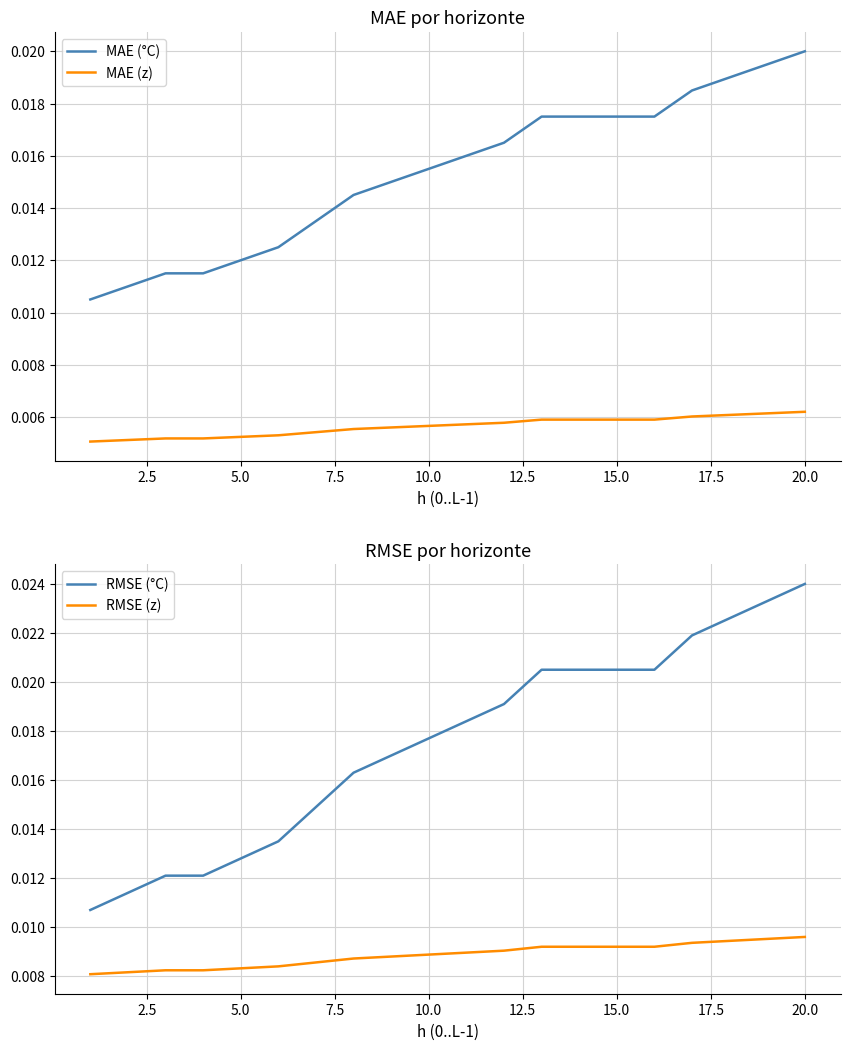

True or false: RMSE (z) and MAE (z) intersect in this chart.

False